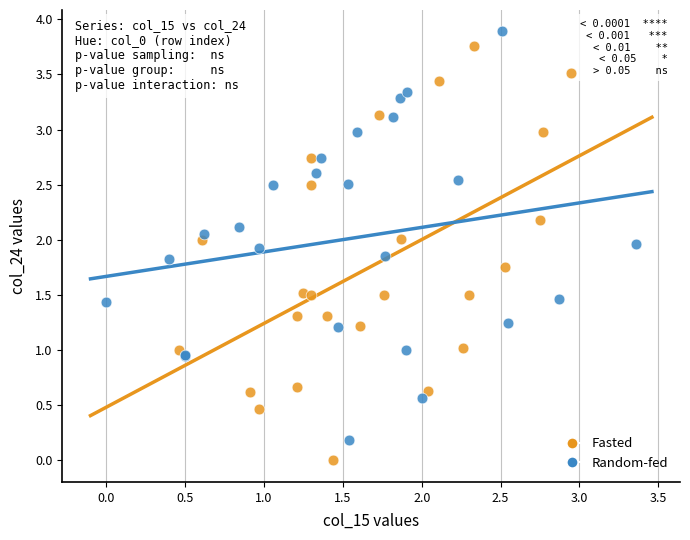

Which series contains the lowest Y value?

Fasted